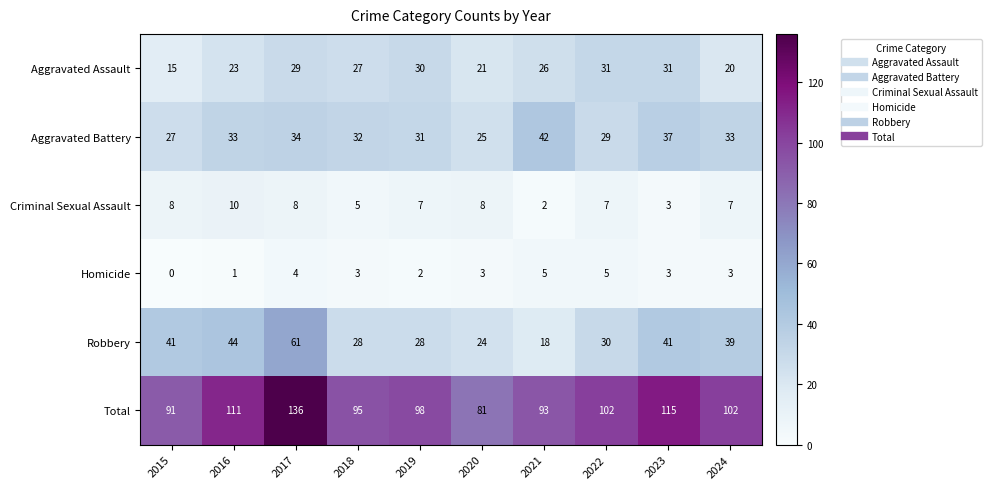

What is the maximum value shown in the chart?

136